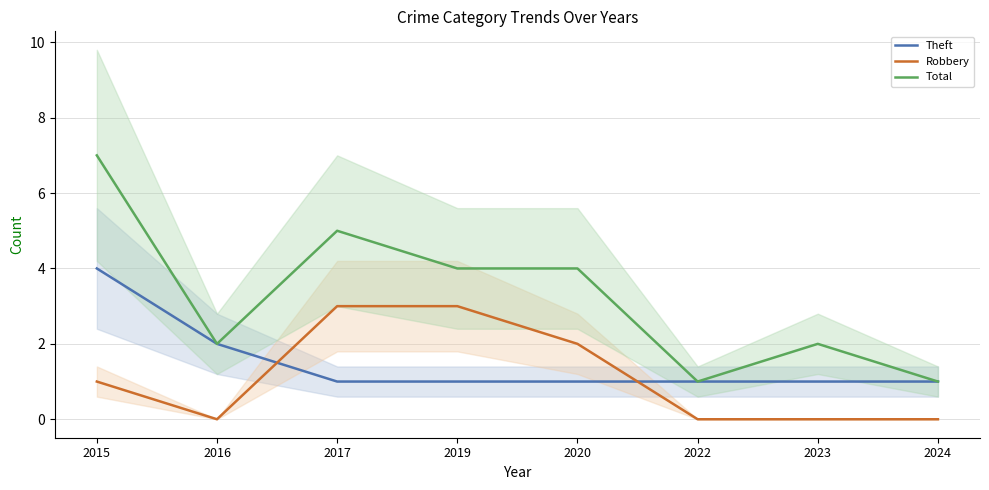

True or false: Robbery and Total intersect in this chart.

False